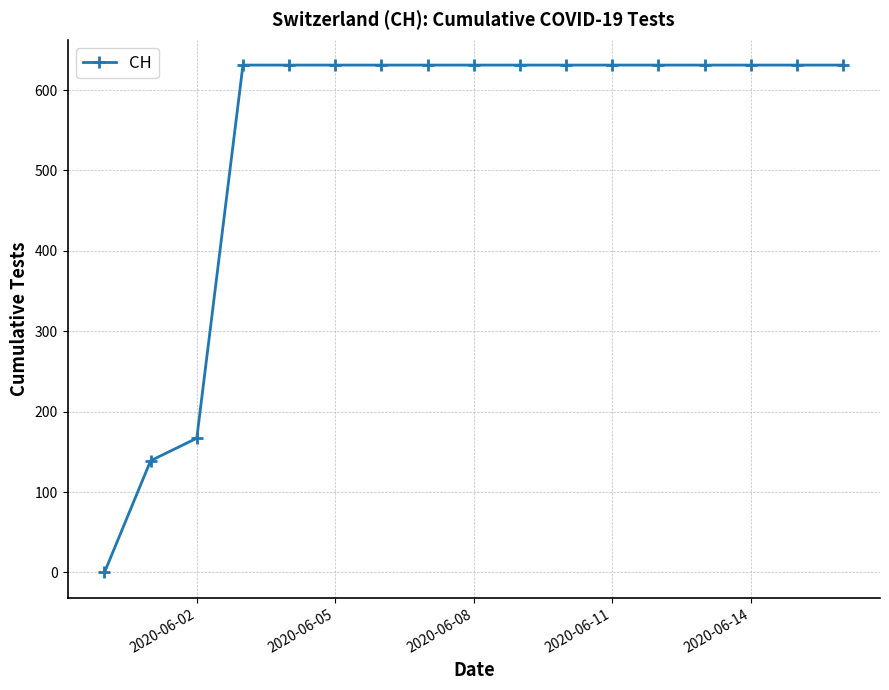

What is the greatest value displayed?

631